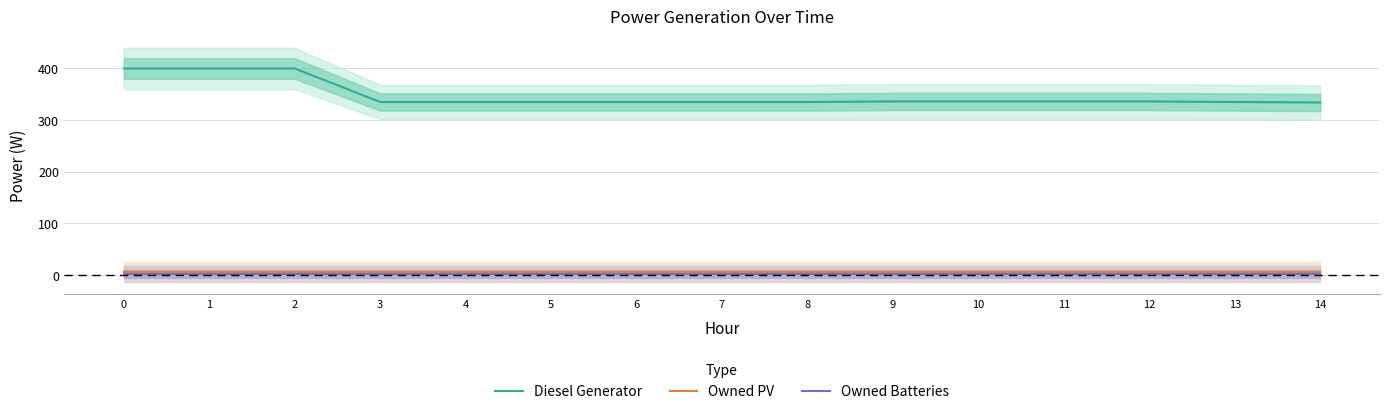

What is the lowest value of the Owned Batteries series?

2